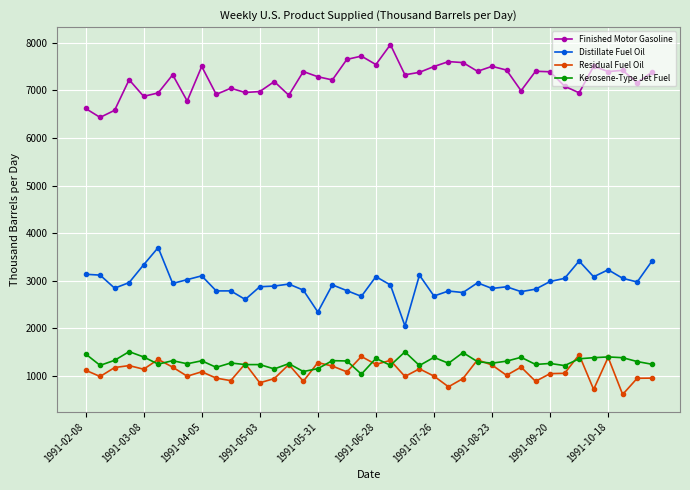

What is the value of the Kerosene-Type Jet Fuel point at the 28th from the left?

1303